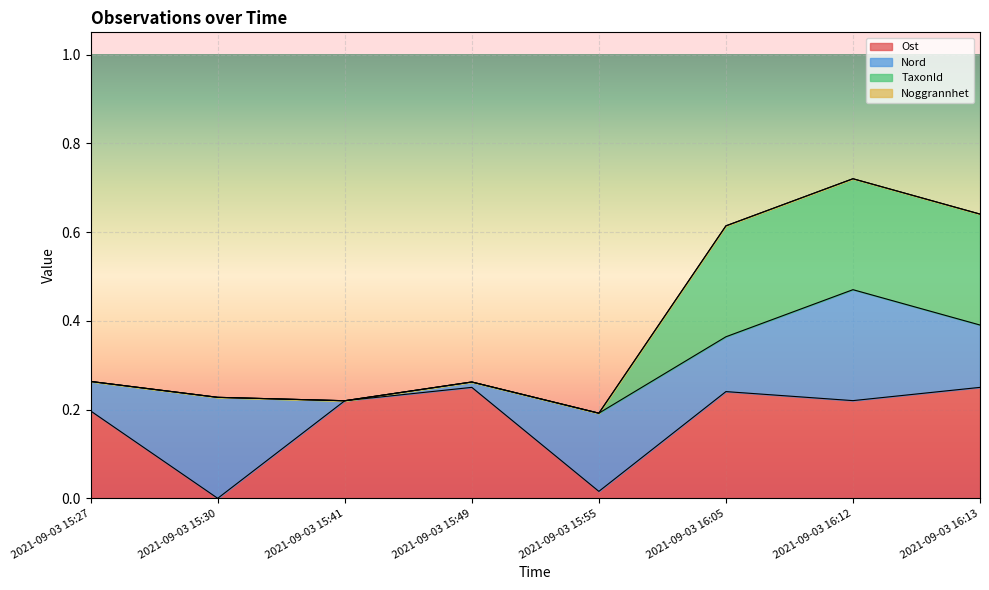

True or false: TaxonId has a value of 0.4 at 2021-09-03 15:49.

False